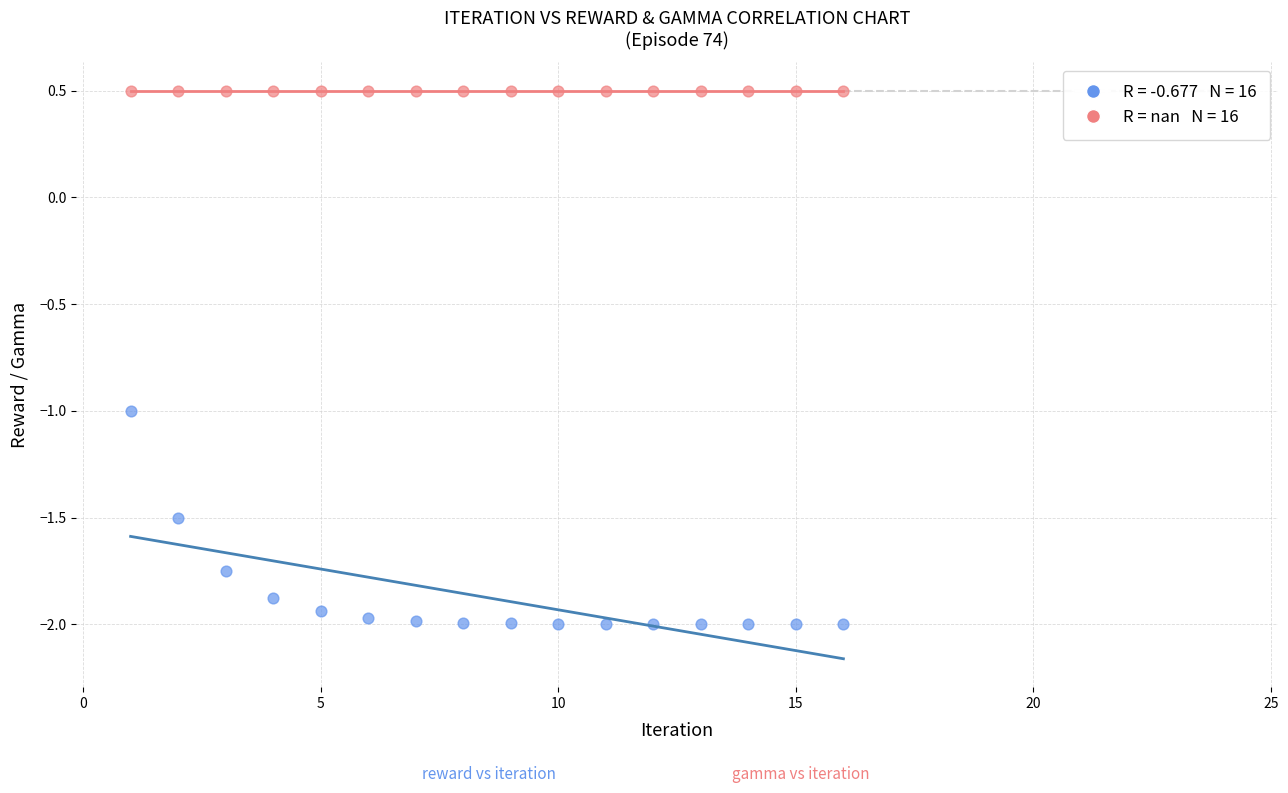

Count the number of points in this scatter plot.

32